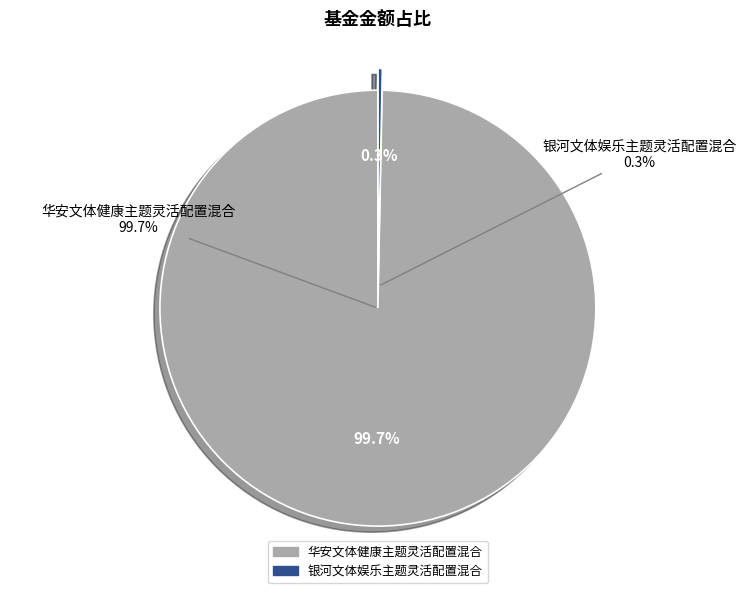

Count the number of slices in the pie.

2